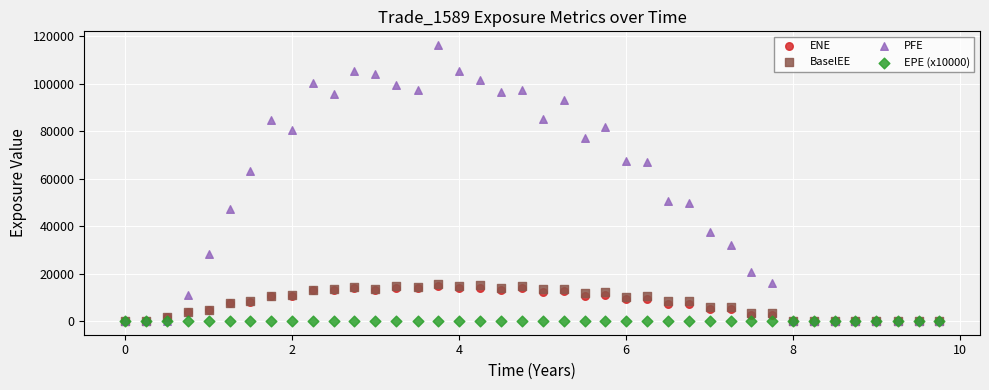

Across all series, what Y value is closest to 58171?

63281.1